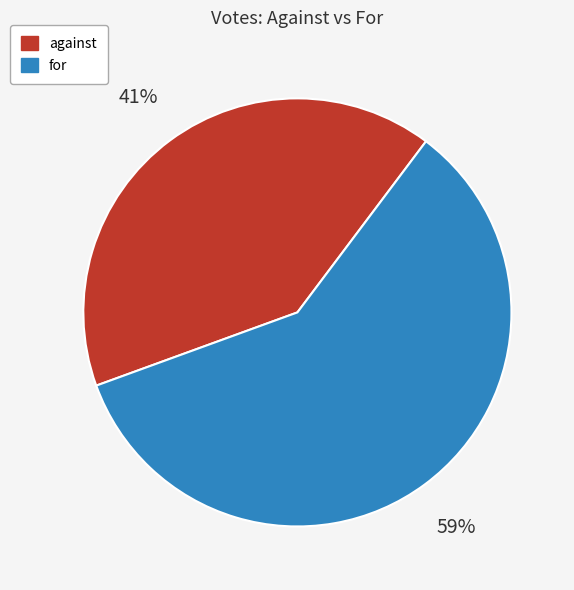

Is it true that for is 52% of the pie?

False